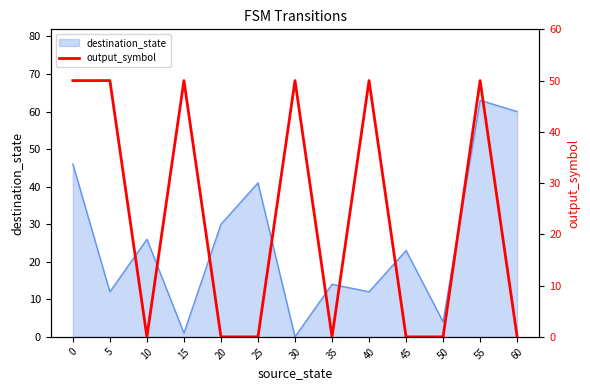

Which category has the highest value in the destination_state series?

55